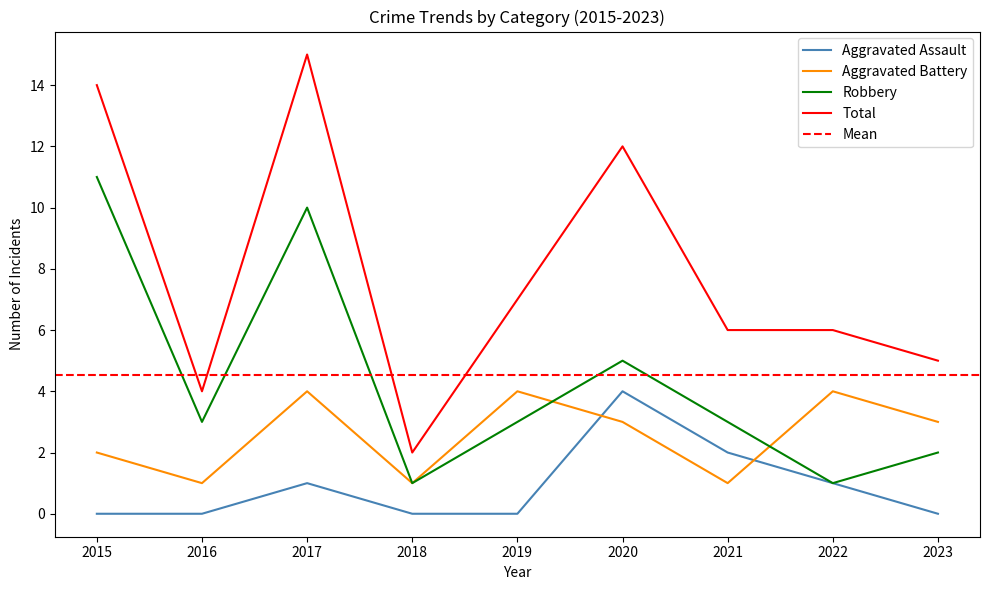

What is the difference between the second highest and minimum values in the Total series?

12